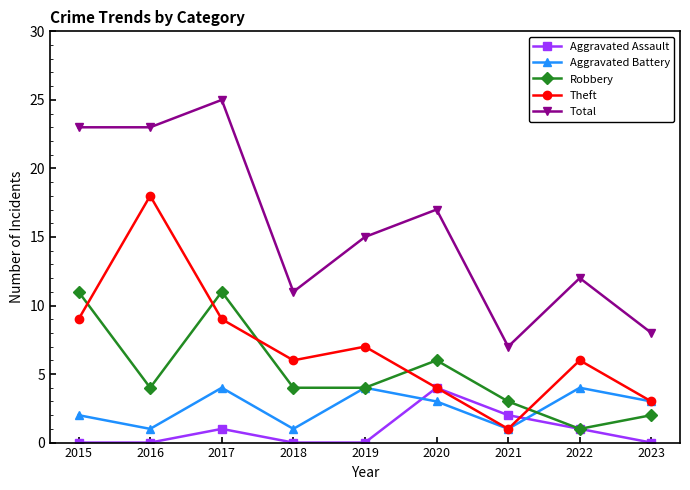

The value of Aggravated Assault at 2018 is 0. True or false?

True